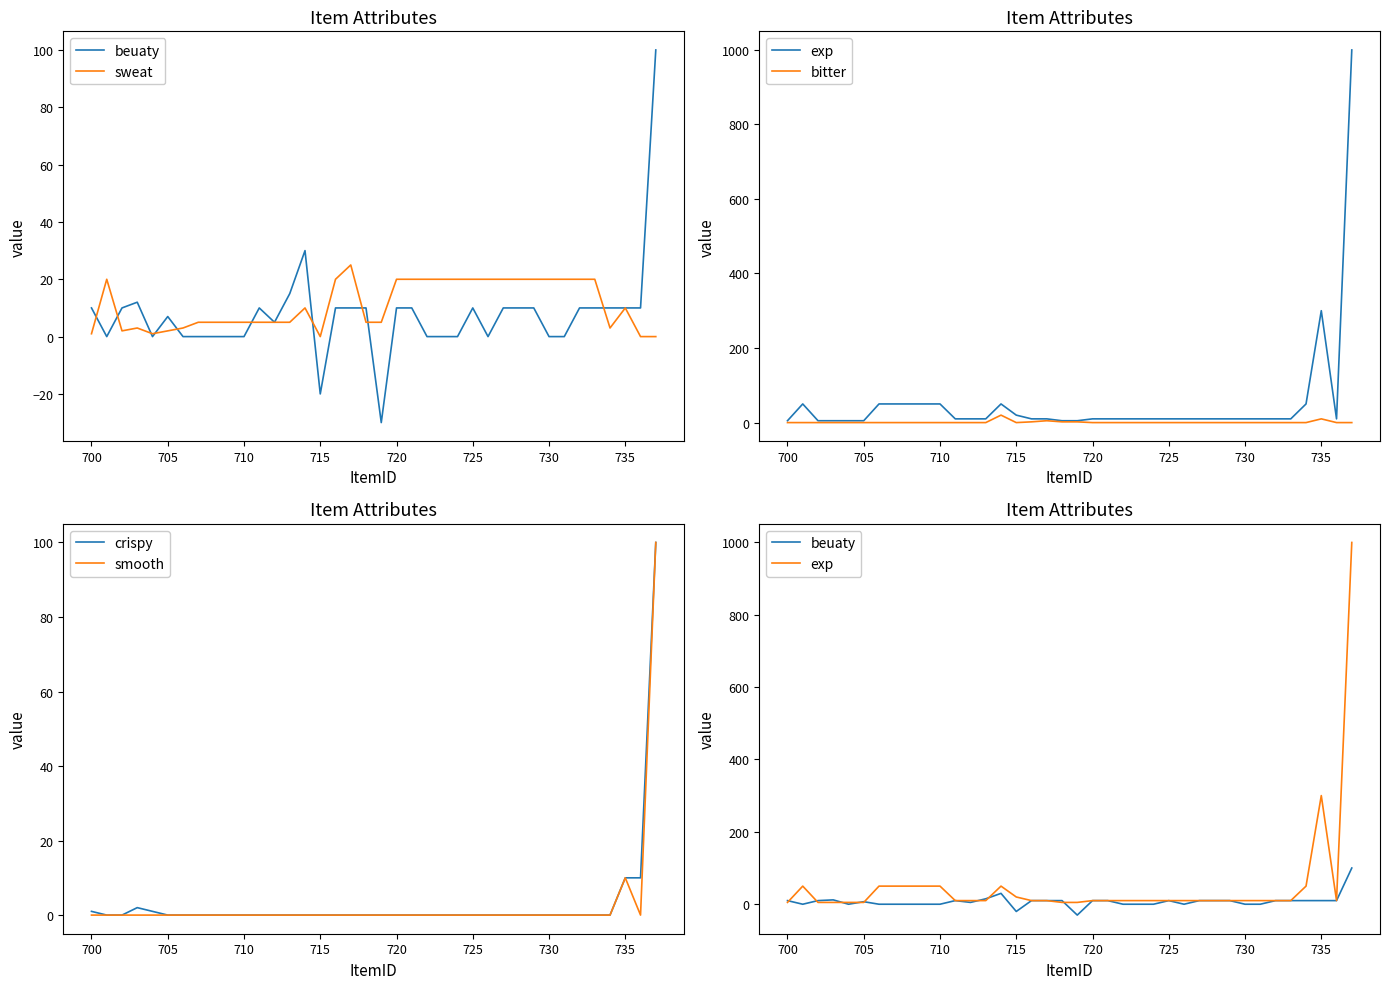

The crispy series shows 37 at 720. True or false?

False